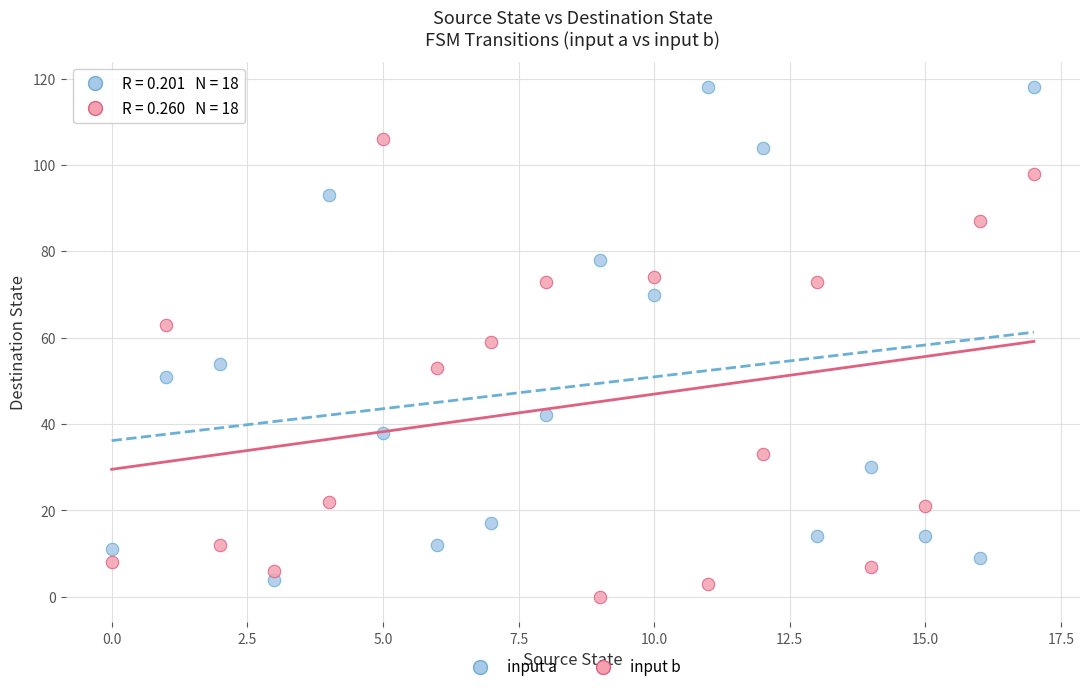

Across all data points, what is the range of Y values (max minus min)?

118